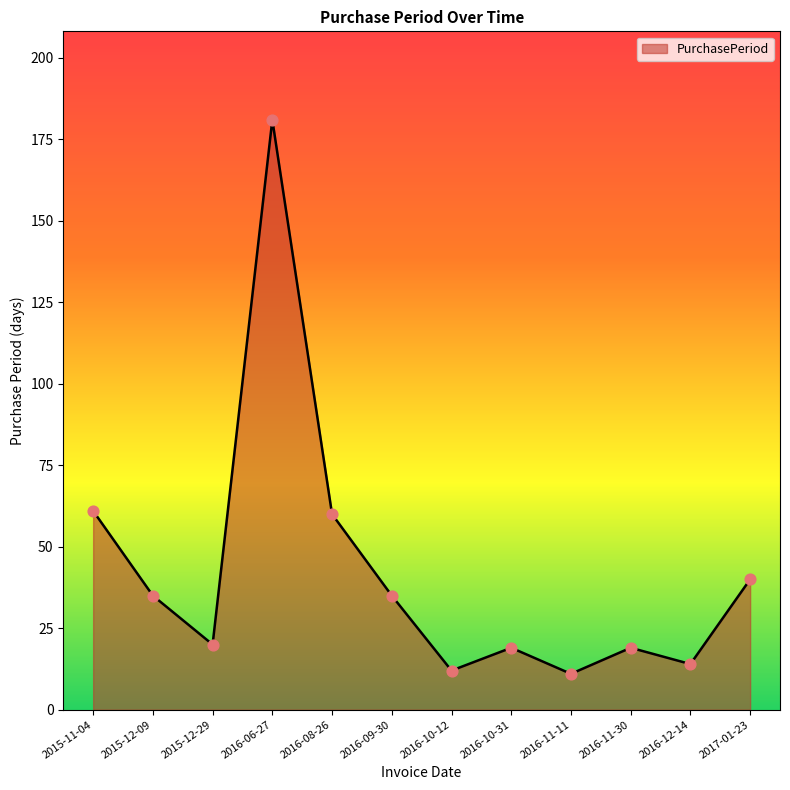

Between 2017-01-23 and 2015-11-04, which is larger?

2015-11-04